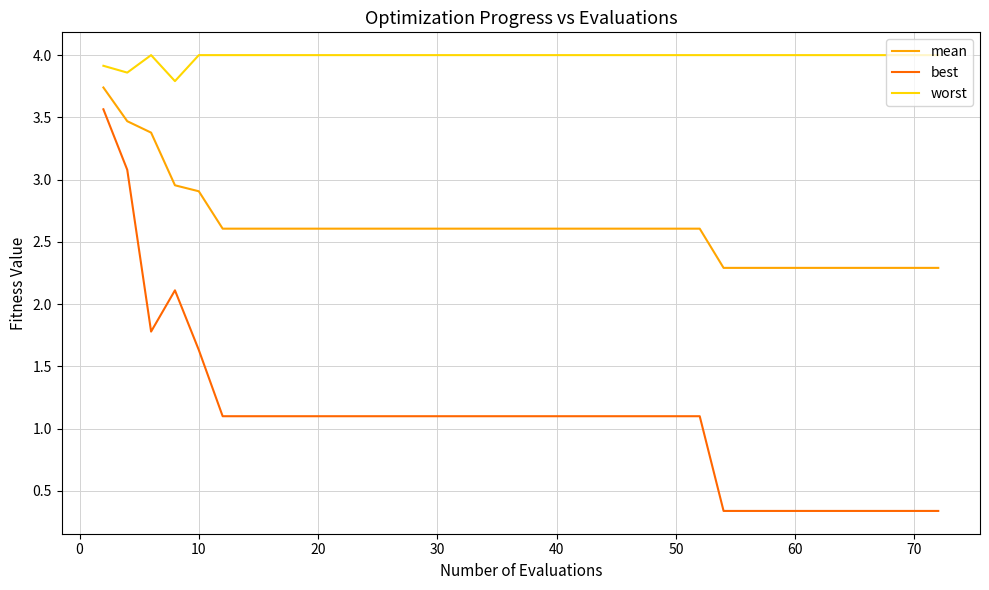

What is the greatest value displayed?

4.0